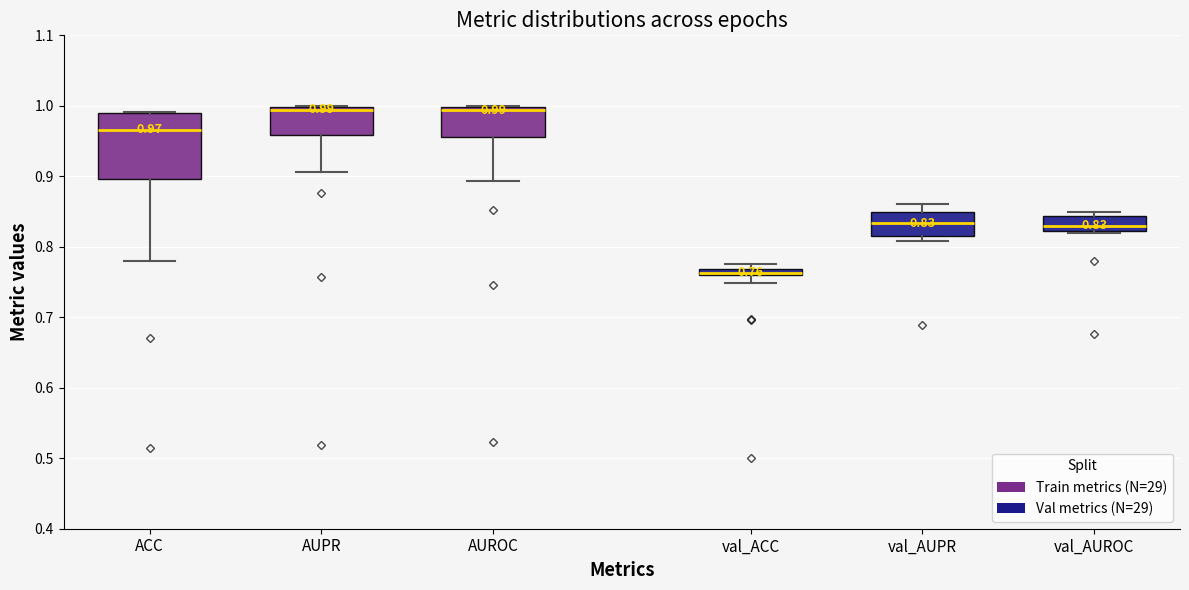

Which box is the tallest, from its lower edge to its upper edge?

ACC